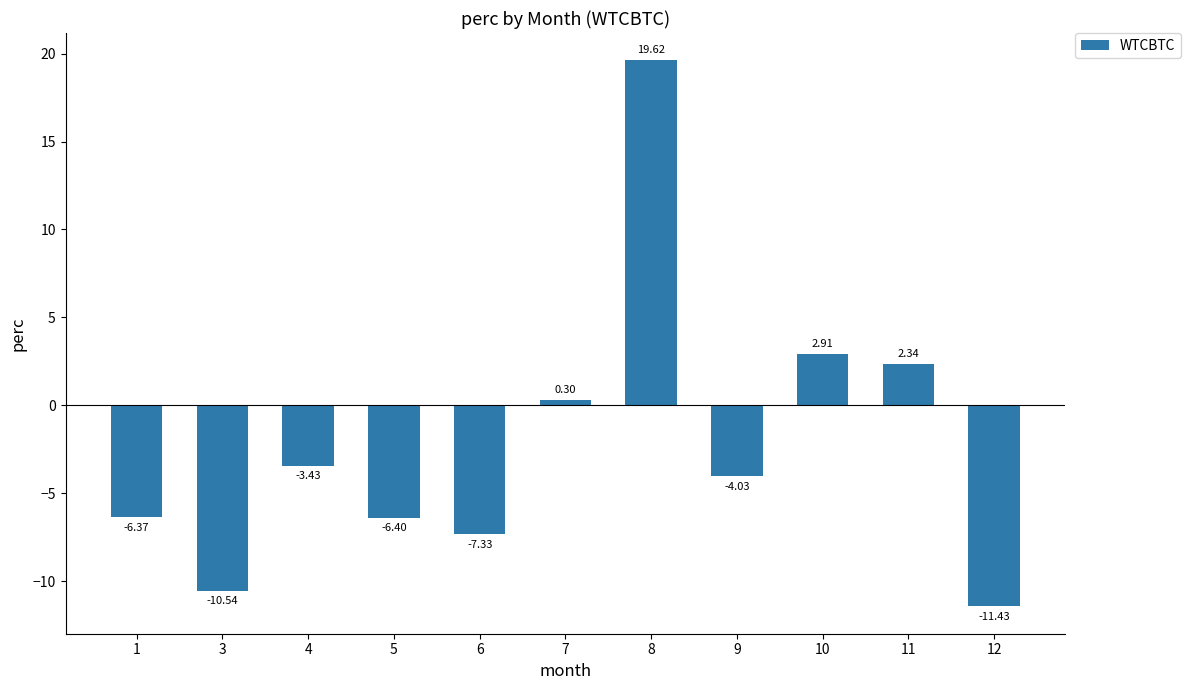

List the labels in order of value, largest first.

8, 10, 11, 7, 4, 9, 1, 5, 6, 3, 12